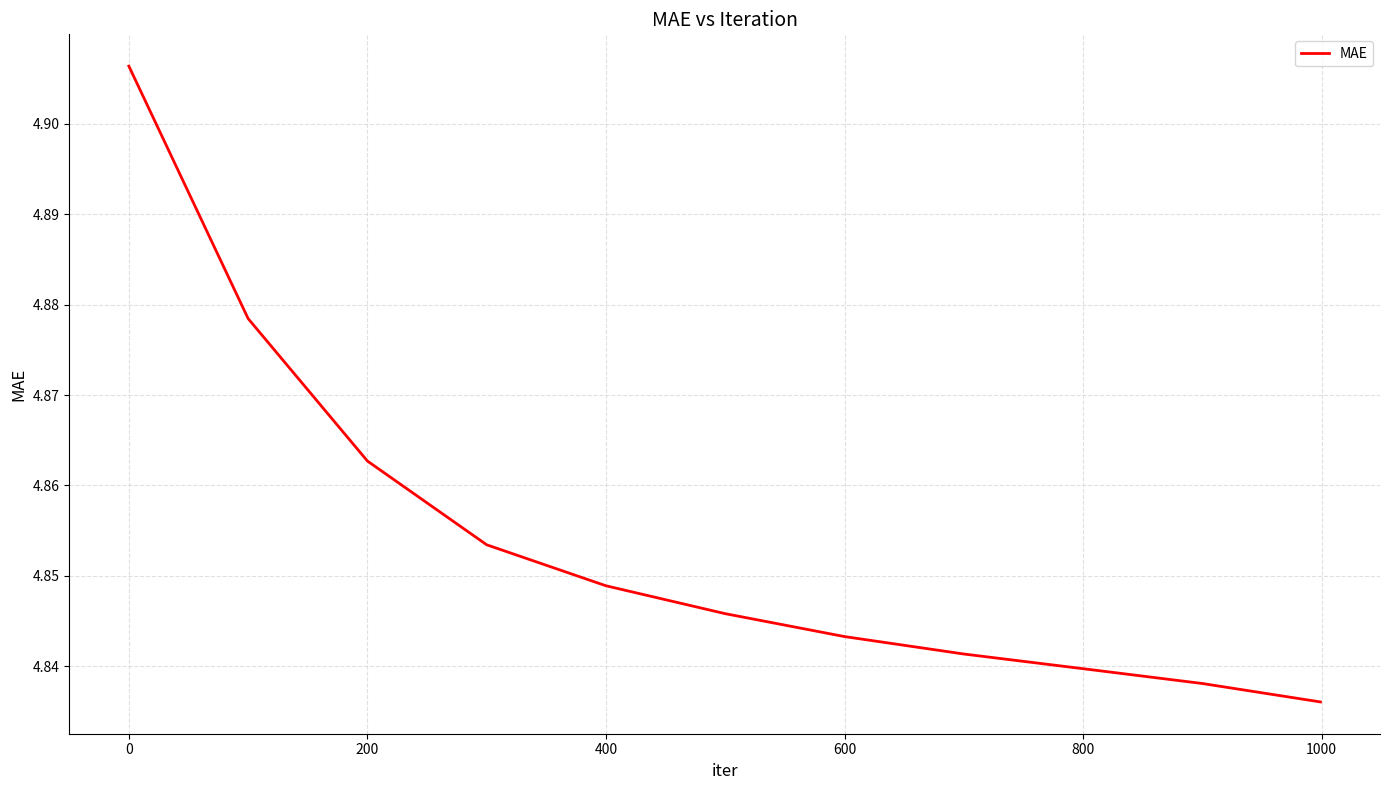

Does the chart have visible grid lines?

Yes